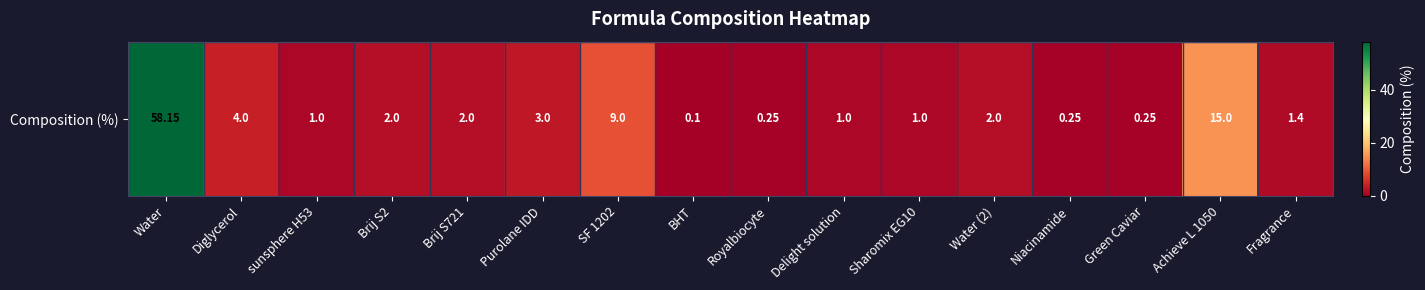

Approximately how many times larger is the value at sunsphere H53 compared to Diglycerol?

0.2